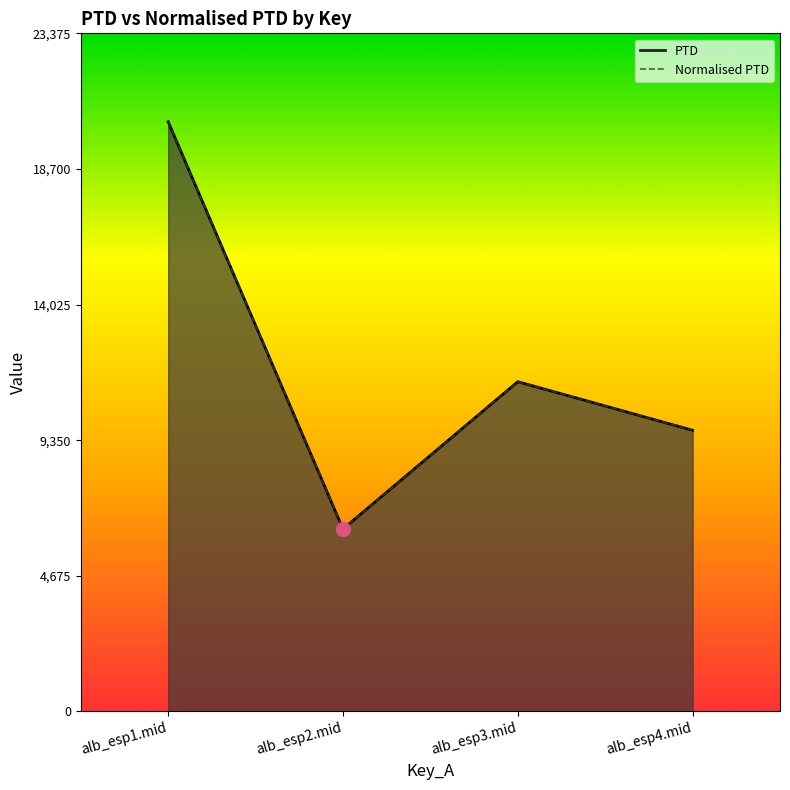

At which label does PTD reach its peak?

alb_esp1.mid